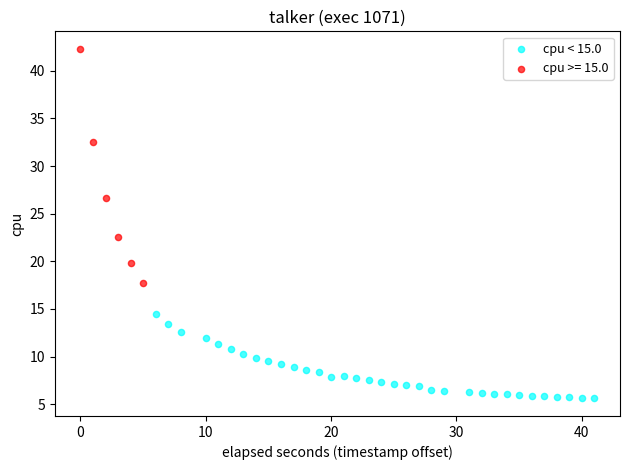

Which series contains the lowest Y value?

cpu < 15.0